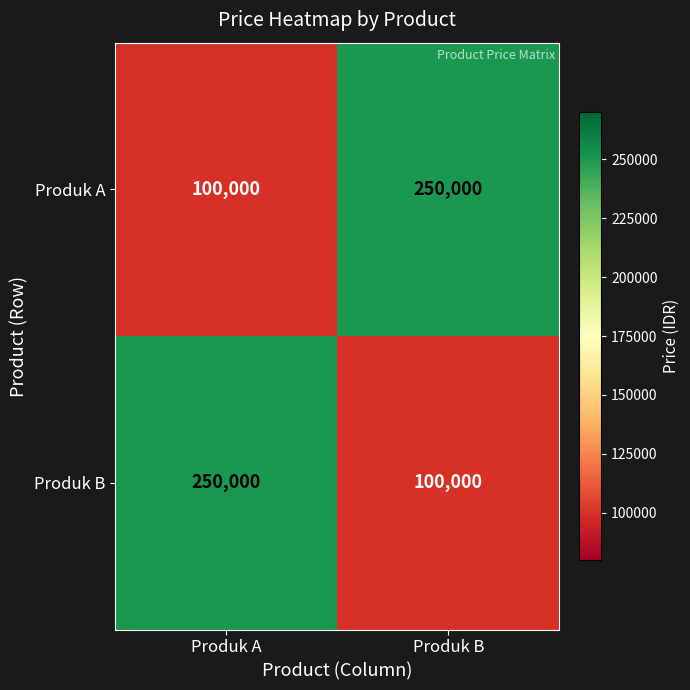

At Produk A, list the series in order from smallest to largest.

Produk A, Produk B